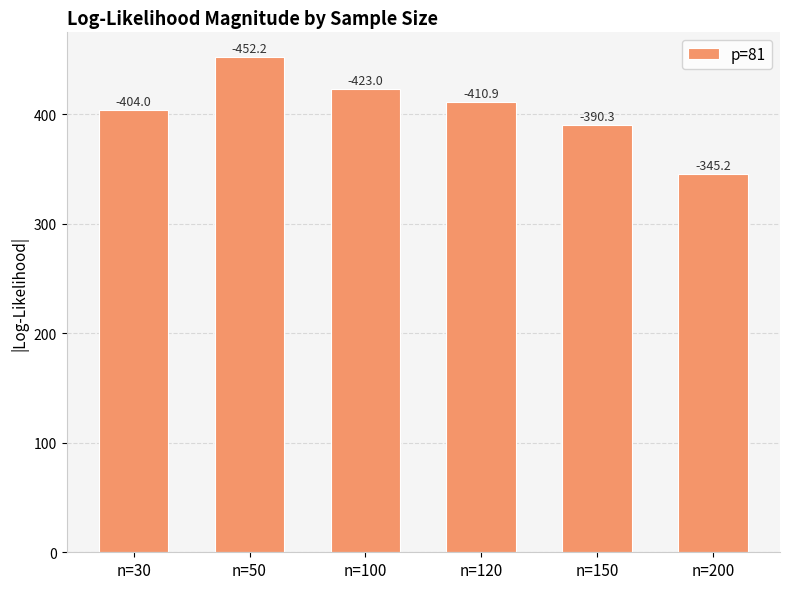

What is the difference between the values at n=200 and n=100?

77.8